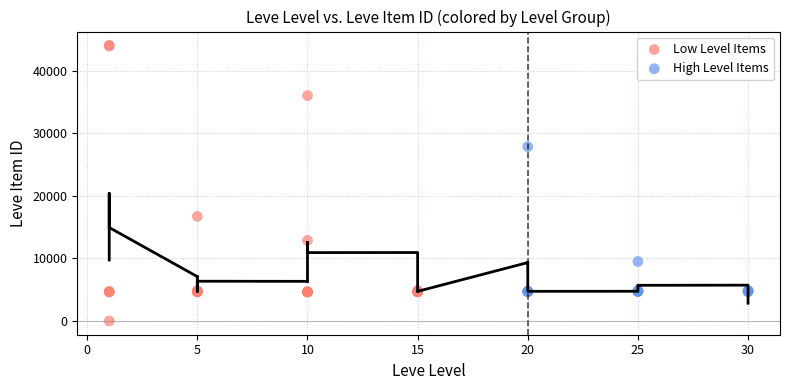

Which series has the largest Y range (max minus min)?

Low Level Items